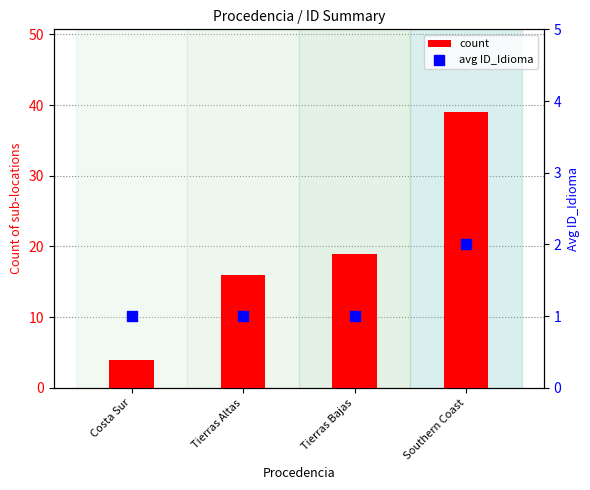

What are all the series names shown in the legend?

count, avg ID_Idioma